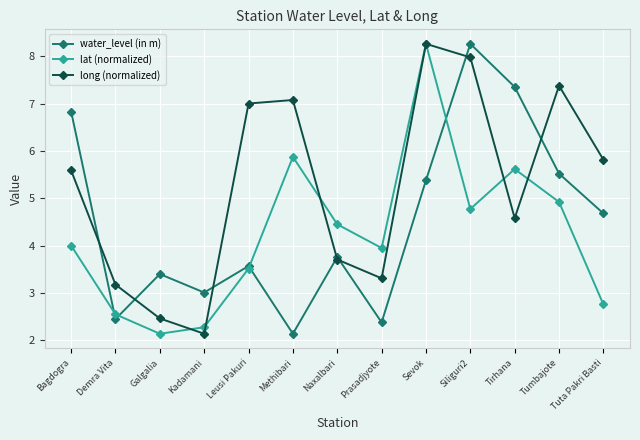

The value of long (normalized) at Leusi Pakuri is 7.0. True or false?

True